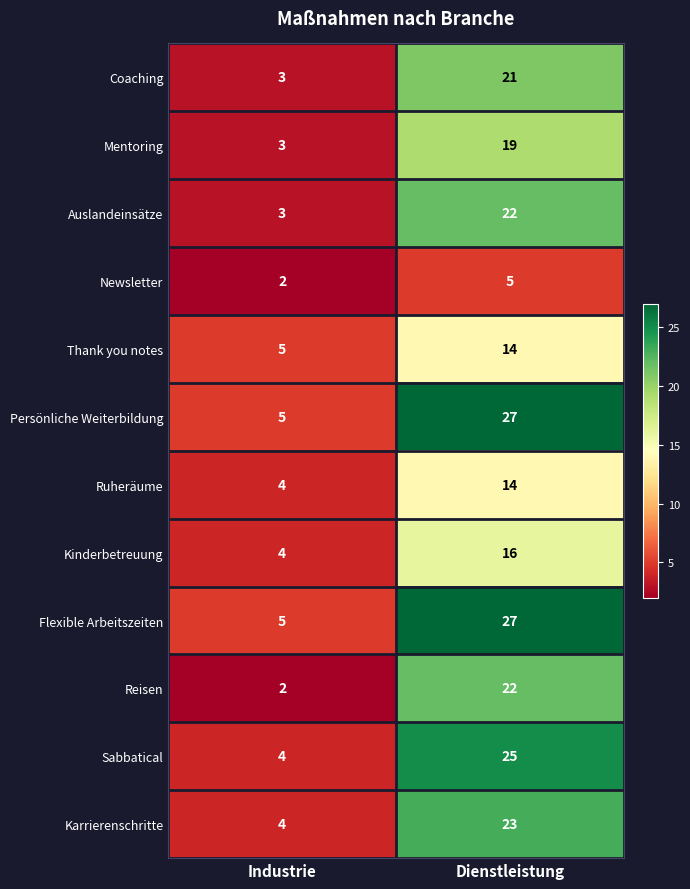

What is the difference between the highest and lowest values at Dienstleistung?

22